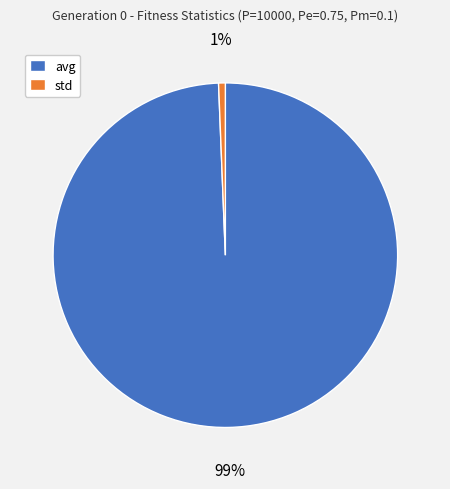

Combined, do avg and std account for over 50%?

Yes